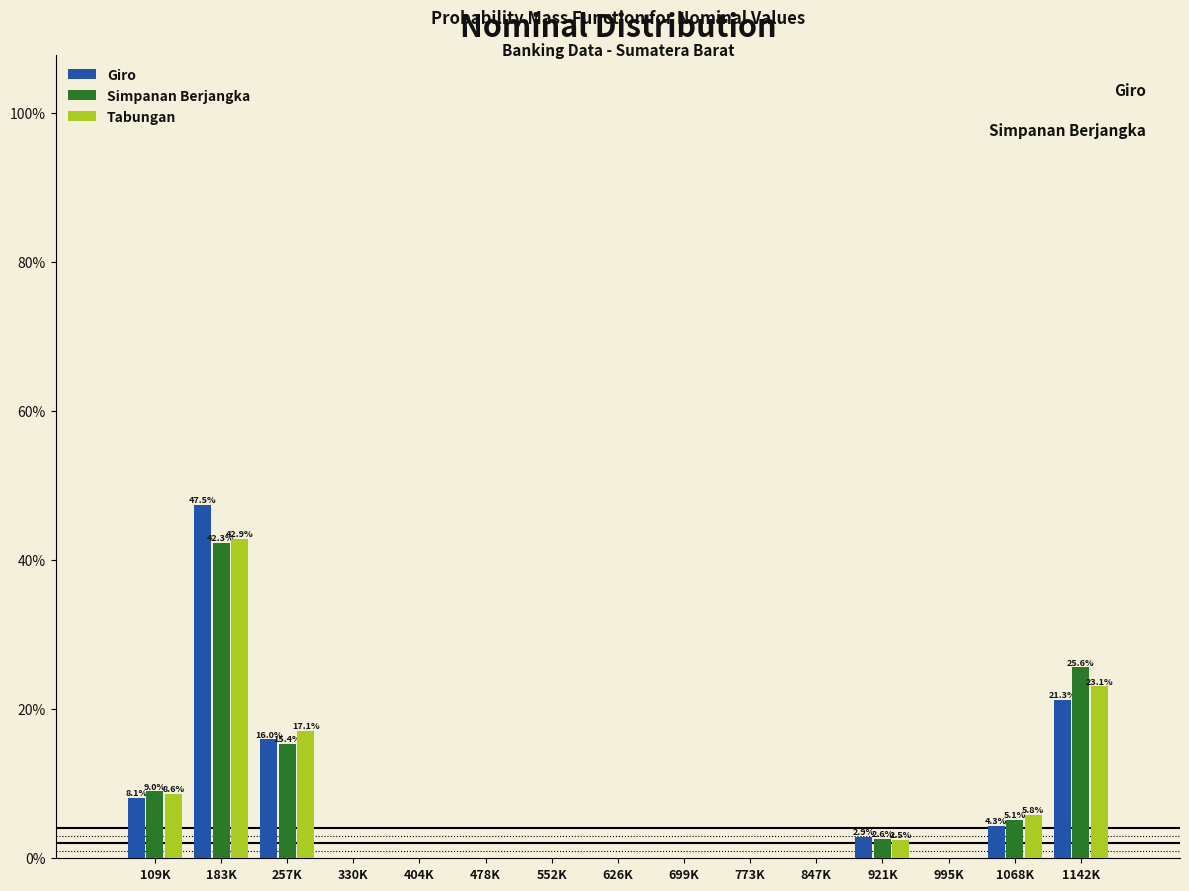

What is the sum of the Tabungan values at 921K and 773K?

2.5